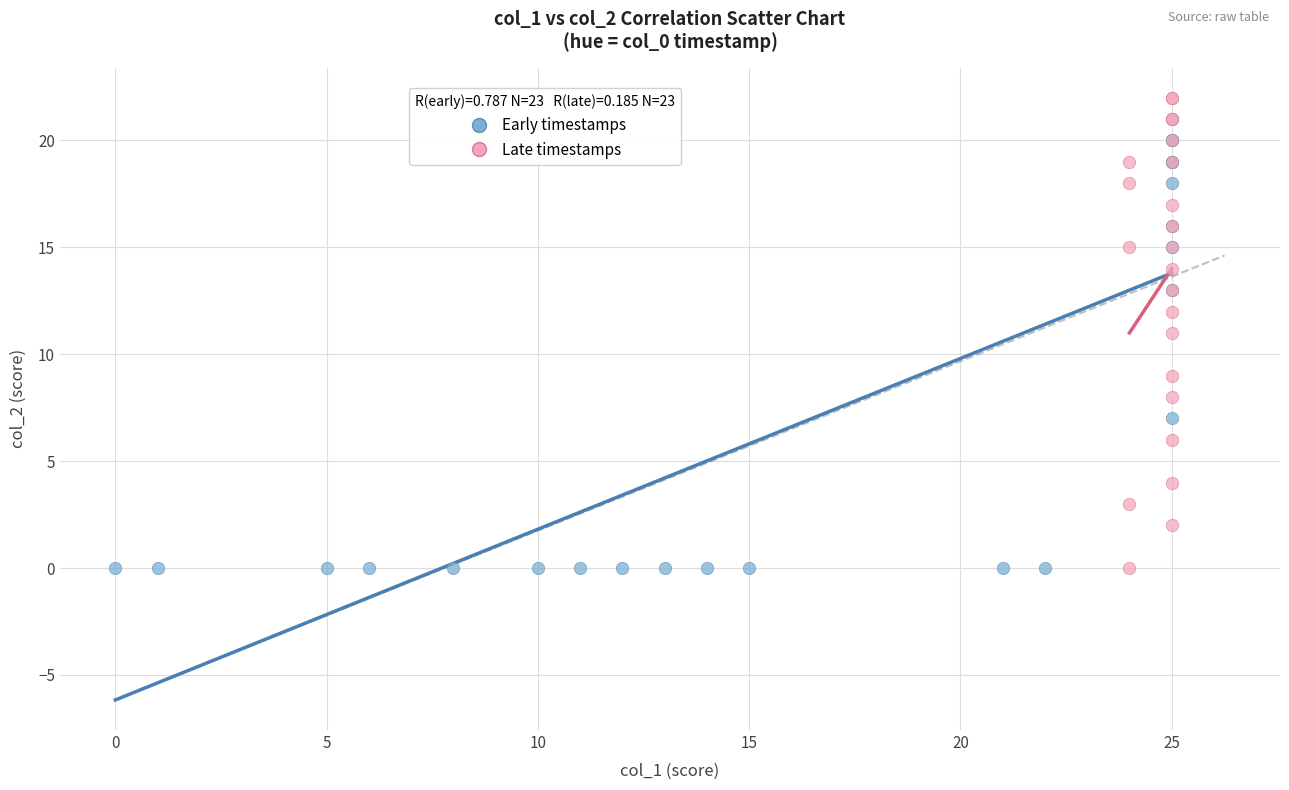

What are all the series names shown in the legend?

Early timestamps, Late timestamps